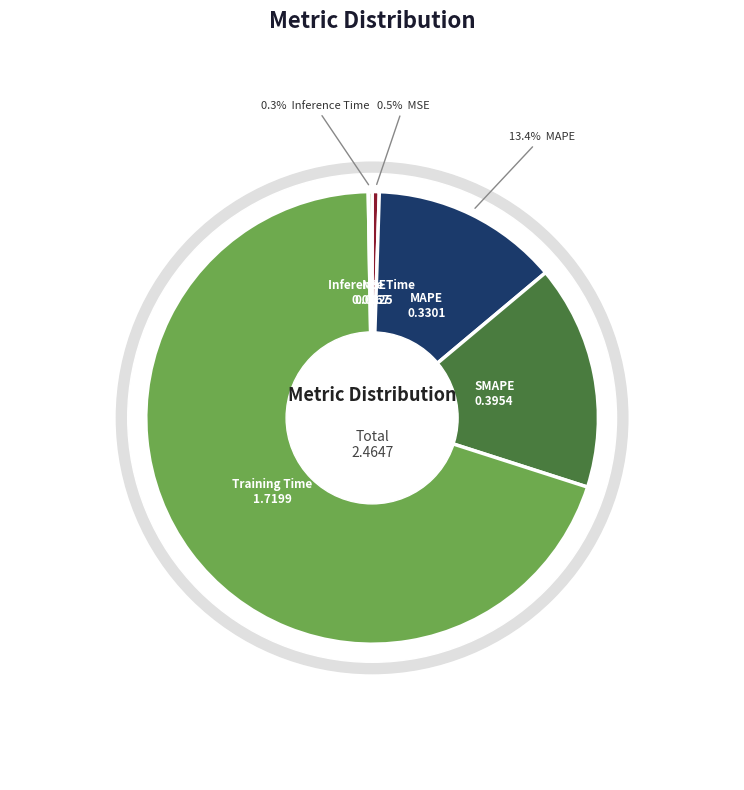

To the nearest percent, what is the combined percentage of MSE and Training Time?

70%